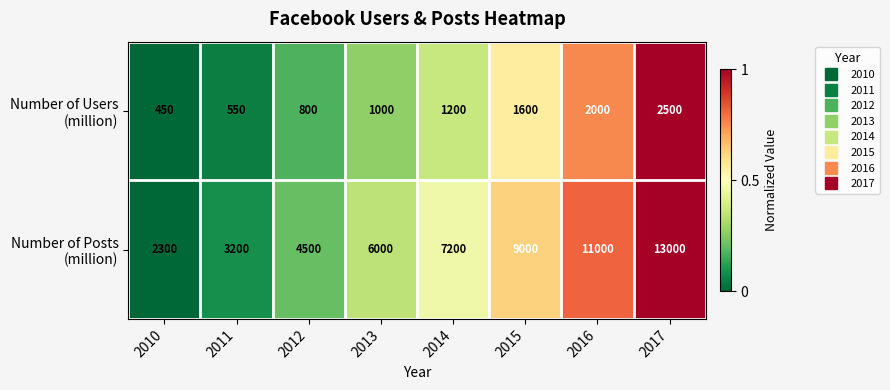

Which category has the highest value across all series?

2017